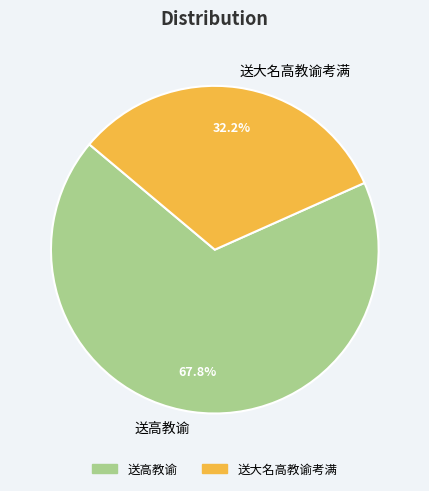

To the nearest percent, what is the difference between the 送大名高教谕考满 and 送高教谕 slice percentages?

36%